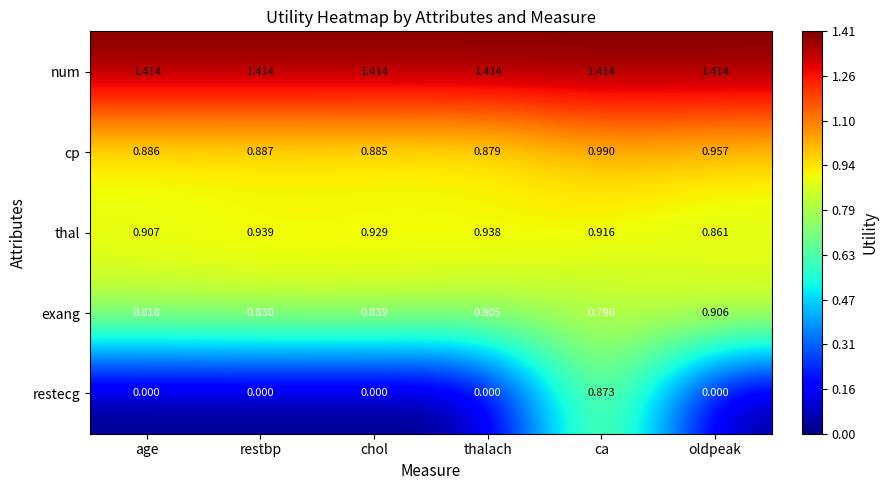

Which series has the largest total across all categories?

num